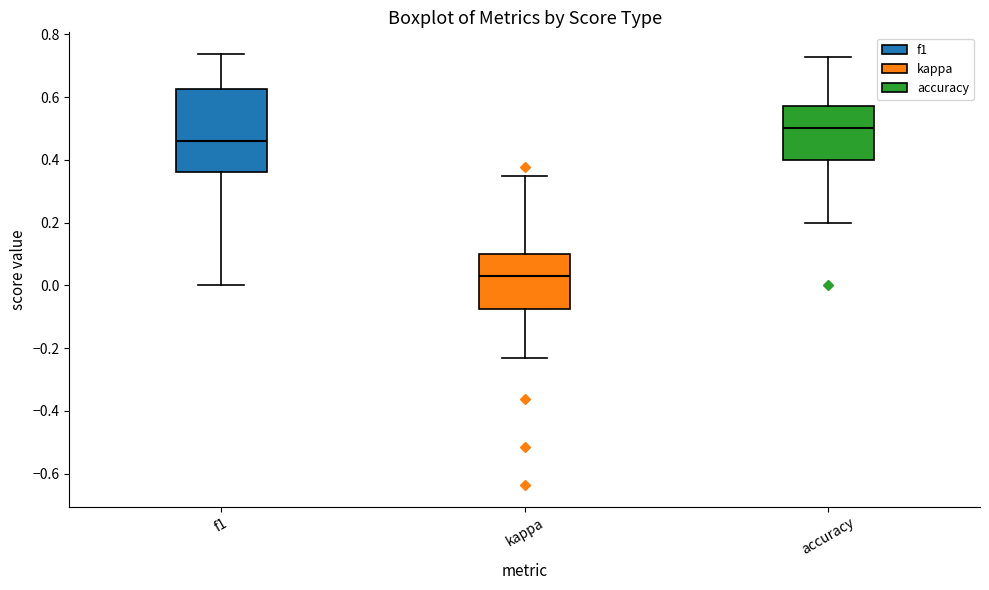

Comparing the boxes themselves (not the whiskers), which one is the tallest?

f1